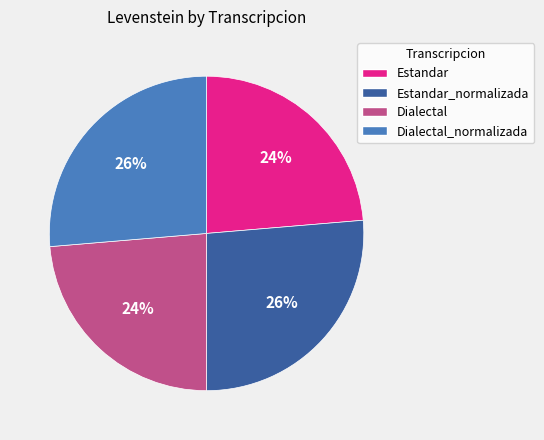

To the nearest percent, what portion does Dialectal_normalizada represent?

26%